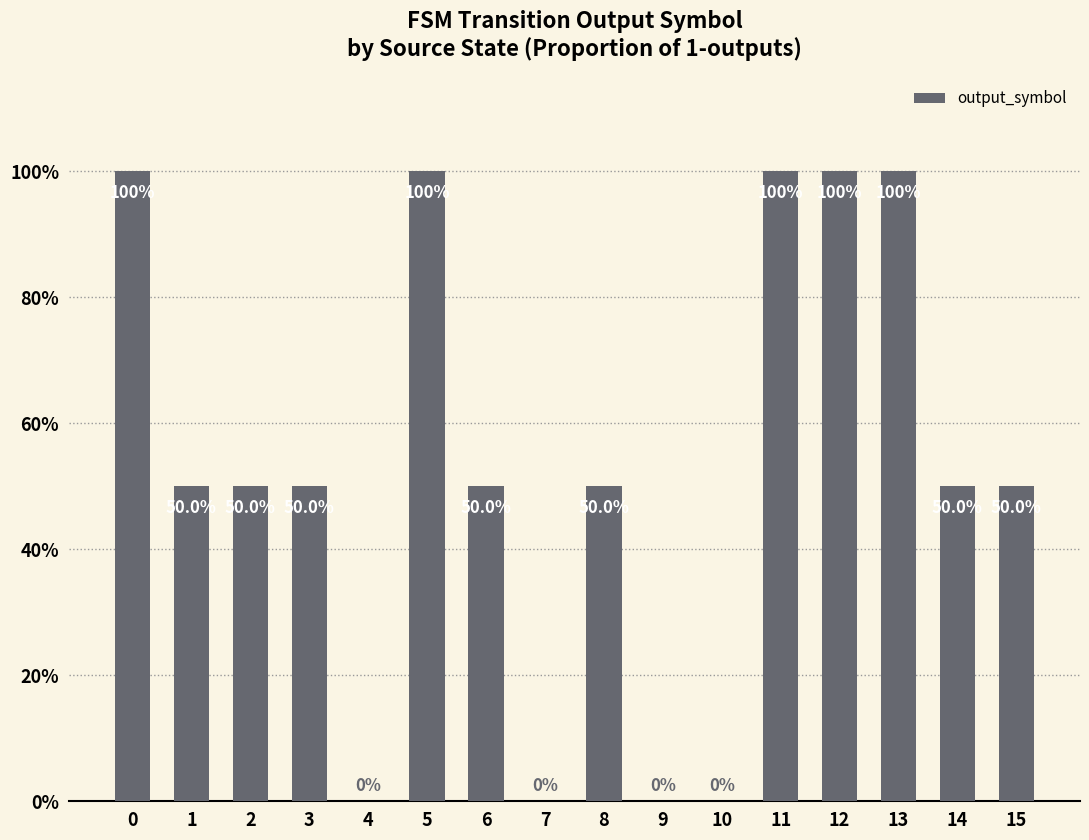

List the labels in order of value, smallest first.

4, 7, 9, 10, 1, 2, 3, 6, 8, 14, 15, 0, 5, 11, 12, 13